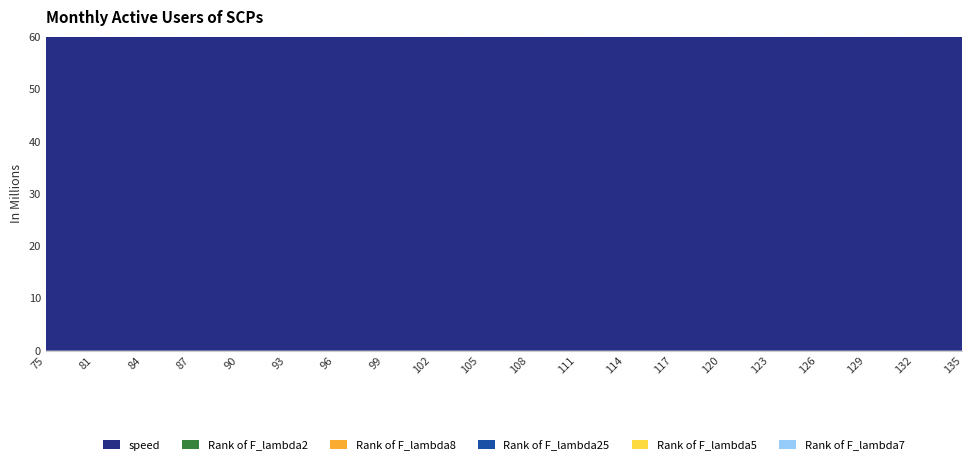

Reading right to left, extract all data points from this chart.

speed: 135=70.9	132=70.7	129=70.2	126=70.2	123=70.3	120=70.2	117=70.4	114=70.5	111=70.1	108=70.0	105=69.8	102=69.6	99=69.5	96=69.3	93=69.0	90=68.7	87=68.7	84=68.8	81=68.7	75=68.5
Rank of F_lambda2: 135=21.0	132=19.0	129=14.0	126=16.0	123=19.0	120=20.0	117=30.0	114=37.0	111=22.0	108=22.0	105=22.0	102=21.0	99=36.0	96=35.0	93=39.0	90=38.0	87=39.0	84=38.0	81=38.0	75=19.0
Rank of F_lambda8: 135=18.0	132=17.0	129=19.0	126=18.0	123=18.0	120=18.0	117=17.0	114=5.0	111=17.0	108=20.0	105=15.0	102=17.0	99=17.0	96=2.0	93=5.0	90=14.0	87=1.0	84=4.0	81=16.0	75=18.0
Rank of F_lambda25: 135=14.0	132=6.0	129=13.0	126=5.0	123=2.0	120=9.0	117=5.0	114=6.0	111=16.0	108=17.0	105=12.0	102=1.0	99=3.0	96=4.0	93=12.0	90=4.0	87=11.0	84=3.0	81=5.0	75=6.0
Rank of F_lambda5: 135=39.0	132=39.0	129=25.0	126=21.0	123=22.0	120=37.0	117=39.0	114=39.0	111=18.0	108=18.0	105=18.0	102=22.0	99=38.0	96=24.0	93=21.0	90=26.0	87=38.0	84=39.0	81=39.0	75=38.0
Rank of F_lambda7: 135=20.0	132=21.0	129=39.0	126=39.0	123=38.0	120=19.0	117=19.0	114=36.0	111=39.0	108=38.0	105=21.0	102=19.0	99=19.0	96=20.0	93=38.0	90=39.0	87=37.0	84=30.0	81=23.0	75=33.0